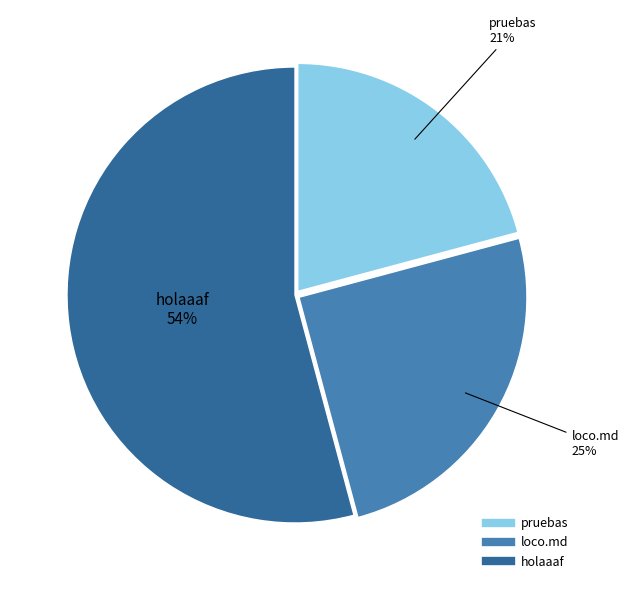

Is the sum of pruebas and holaaaf greater than half?

Yes